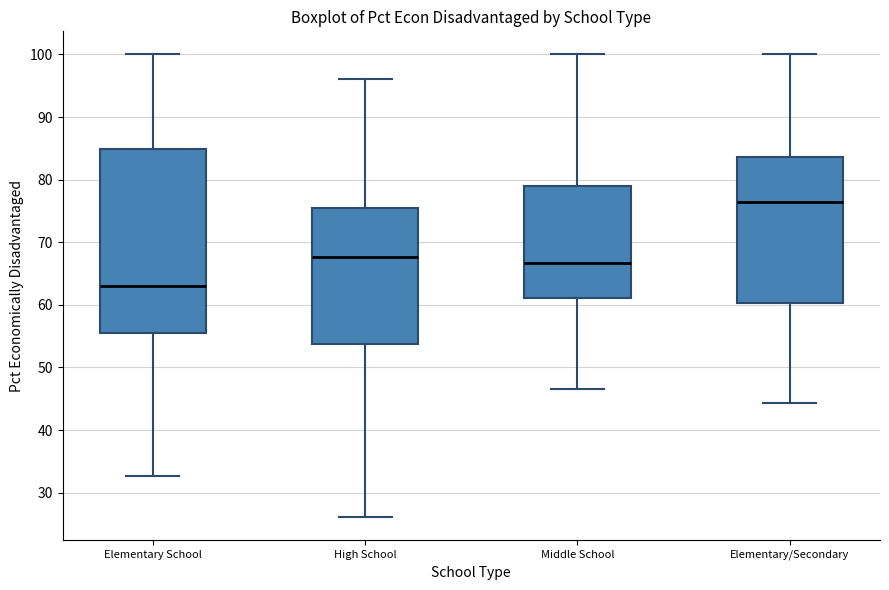

Reading left to right, transcribe this box plot: for each box, give where its median line is, the range the box spans, and where its two whiskers end, as read against the y-axis. The values are not printed on the chart, so give them approximately, as read against the axis.

Elementary School: median 63, box 56 to 85, whiskers 33 to 100
High School: median 68, box 54 to 75, whiskers 26 to 96
Middle School: median 67, box 61 to 79, whiskers 47 to 100
Elementary/Secondary: median 77, box 60 to 84, whiskers 44 to 100